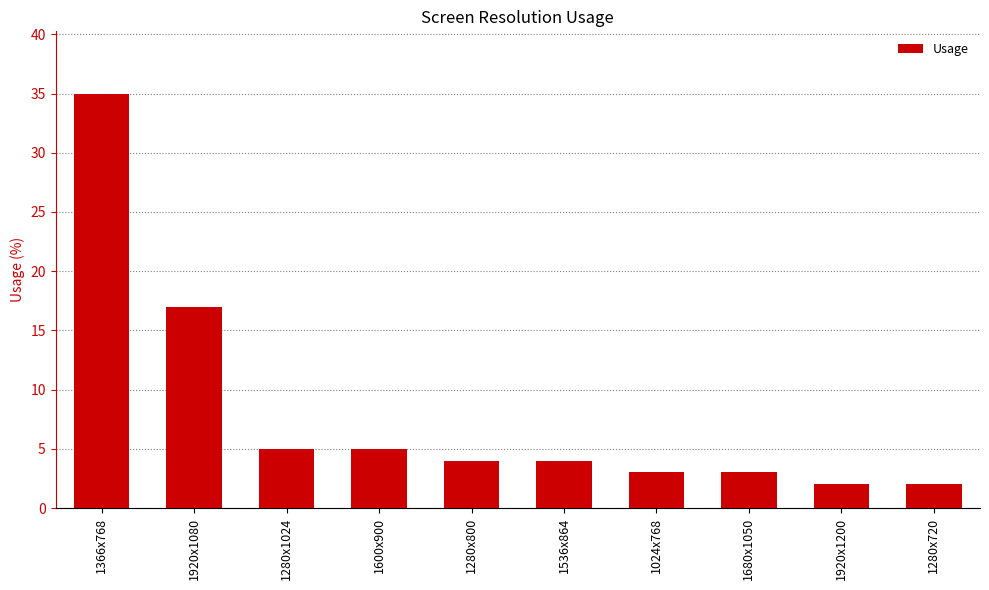

Is it true that the value at 1600x900 is 5?

True